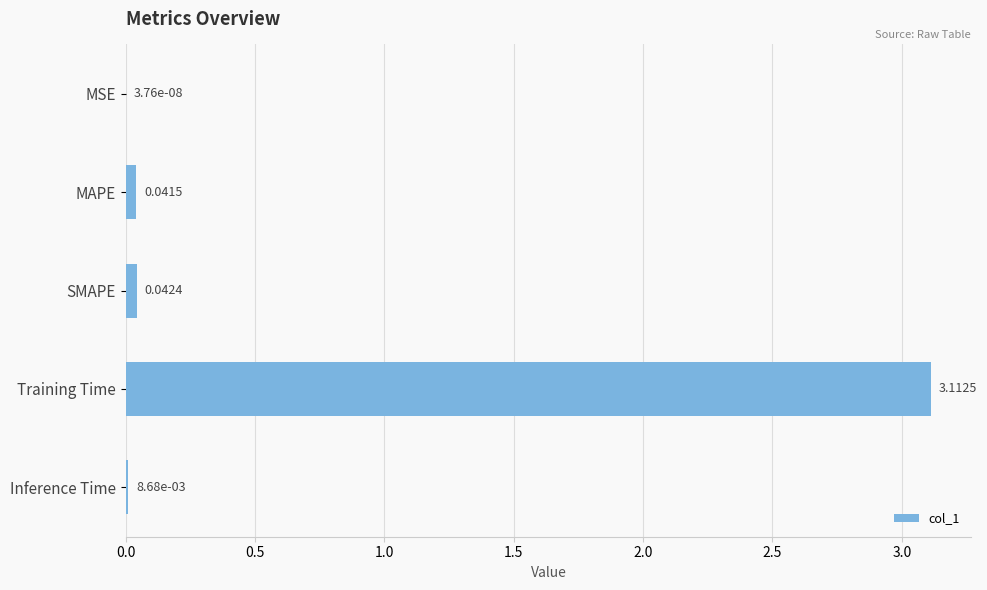

What is the change in value from SMAPE to Training Time?

+3.1